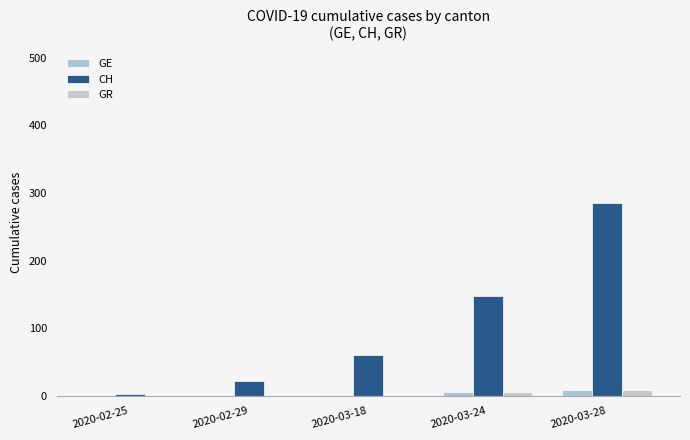

Reading left to right, what are all the values shown in this chart?

GE: 0	0	1	6	9
CH: 2	22	60	147	285
GR: 0	0	0	5	9